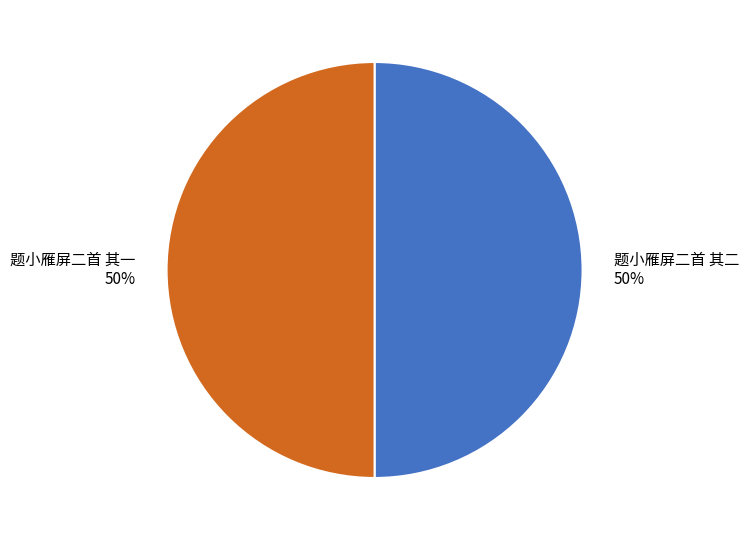

To the nearest percent, what is the combined percentage of 题小雁屏二首 其二 and 题小雁屏二首 其一?

100%